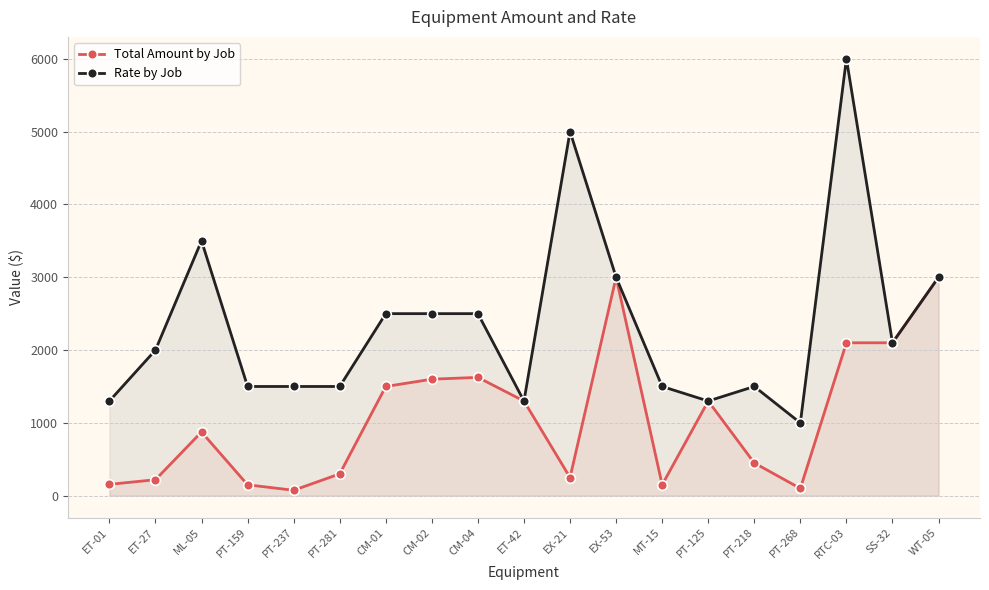

At which category is the sum across all series the highest?

RTC-03